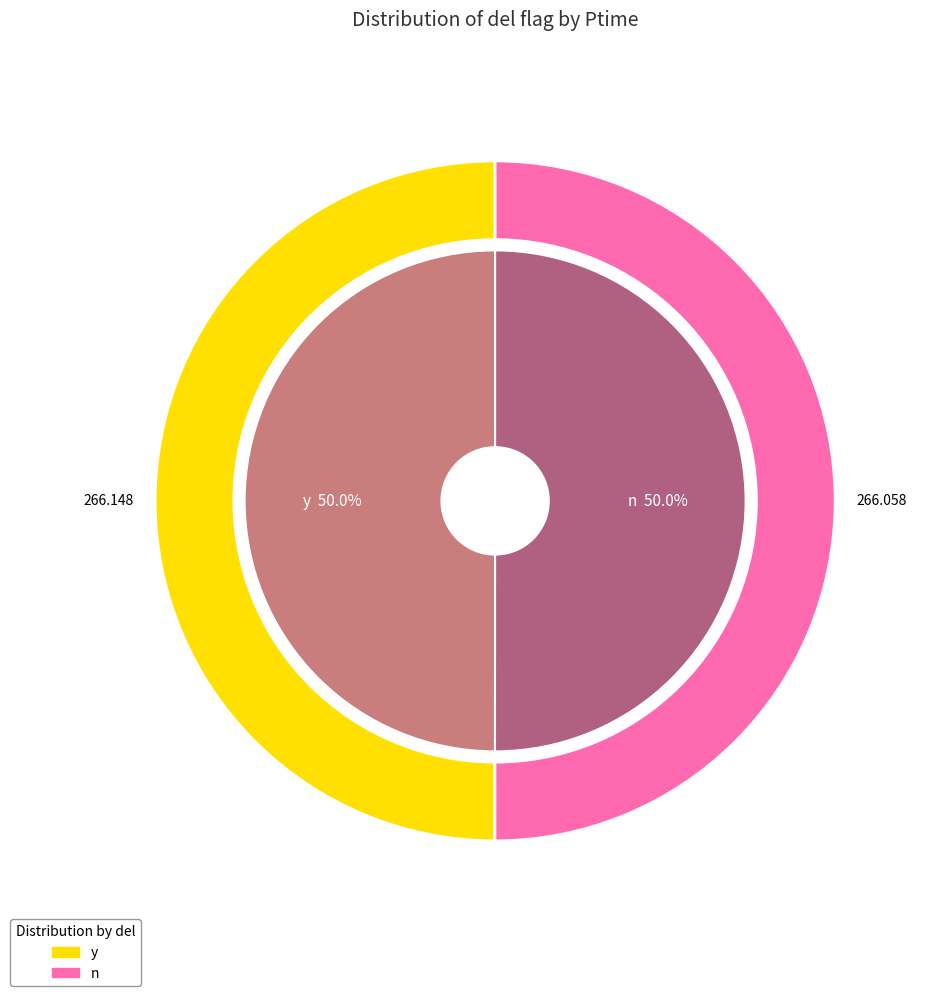

To the nearest percent, what percentage of the pie is y?

50%